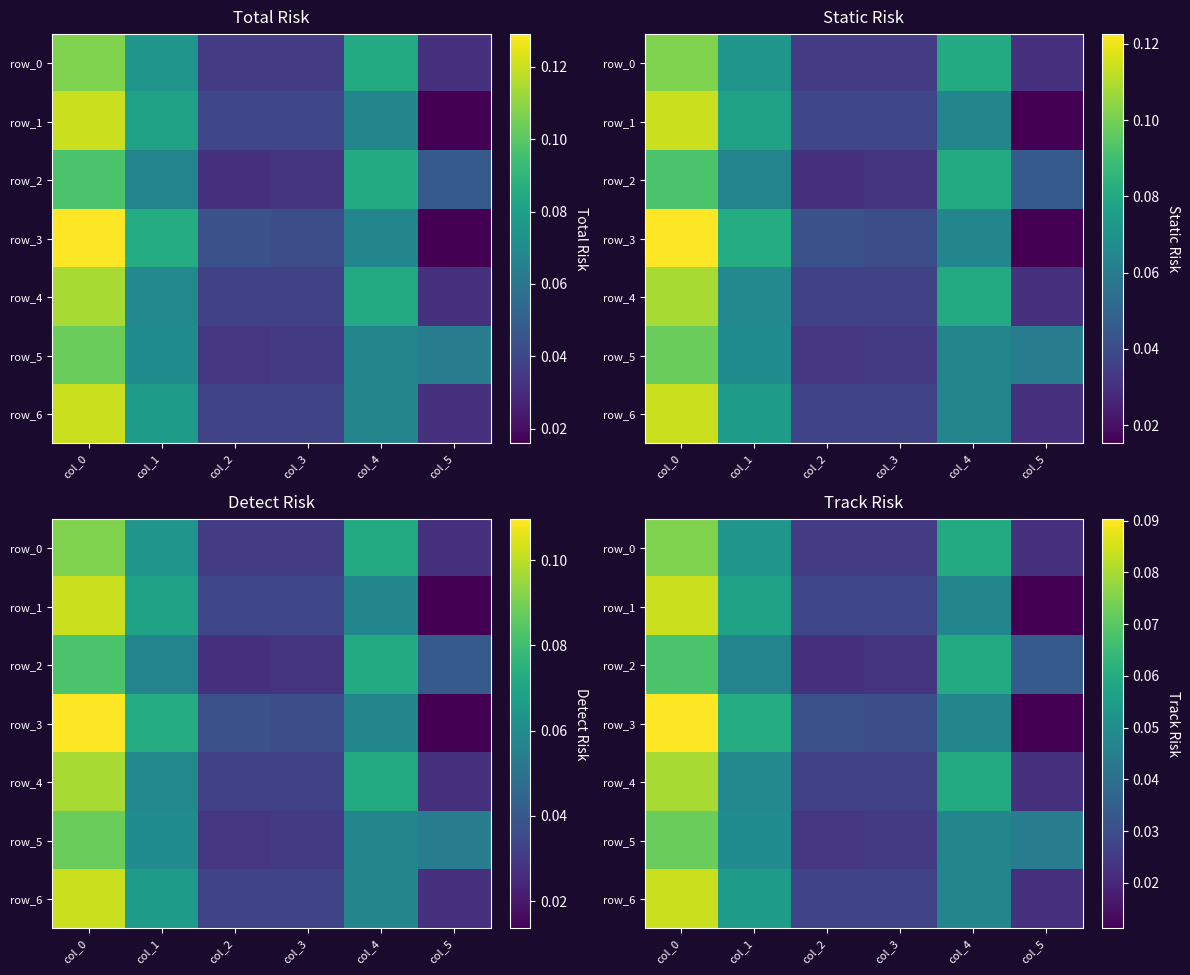

What is the highest value of the row_5 series?

0.1